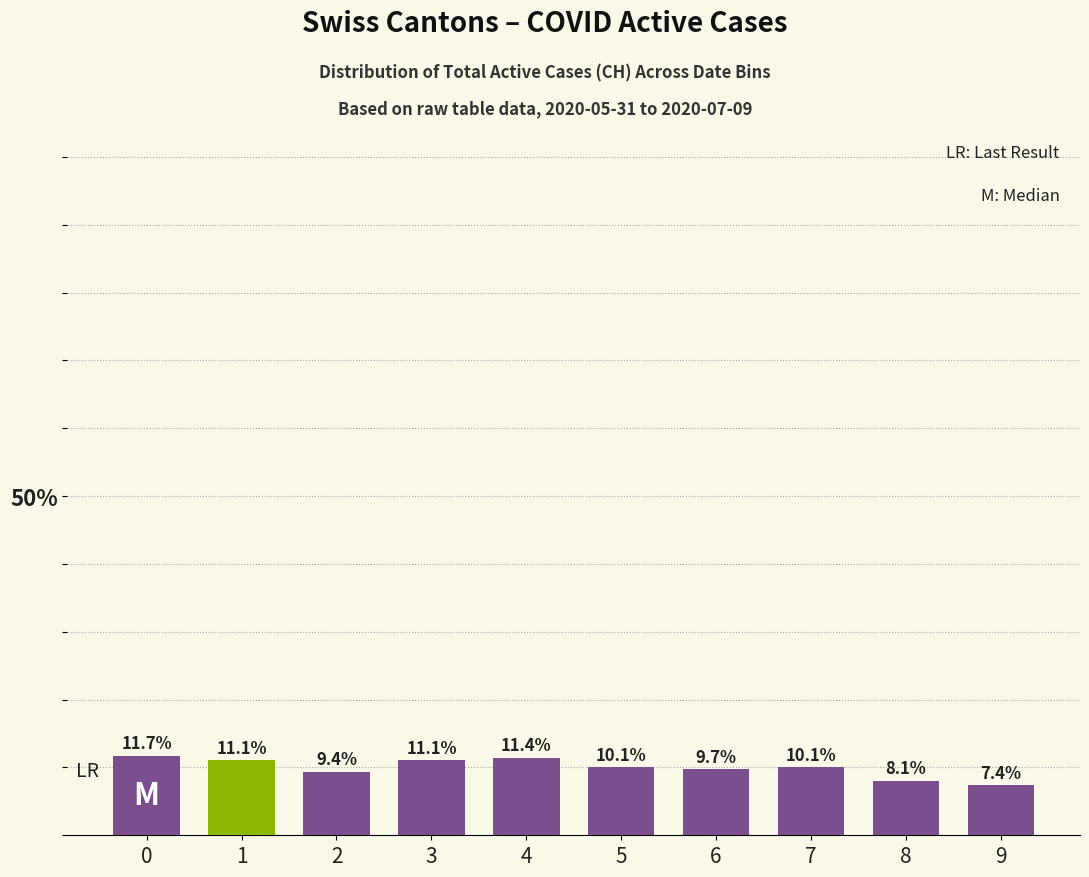

What is the value of the 9th bar from the left?

8.1